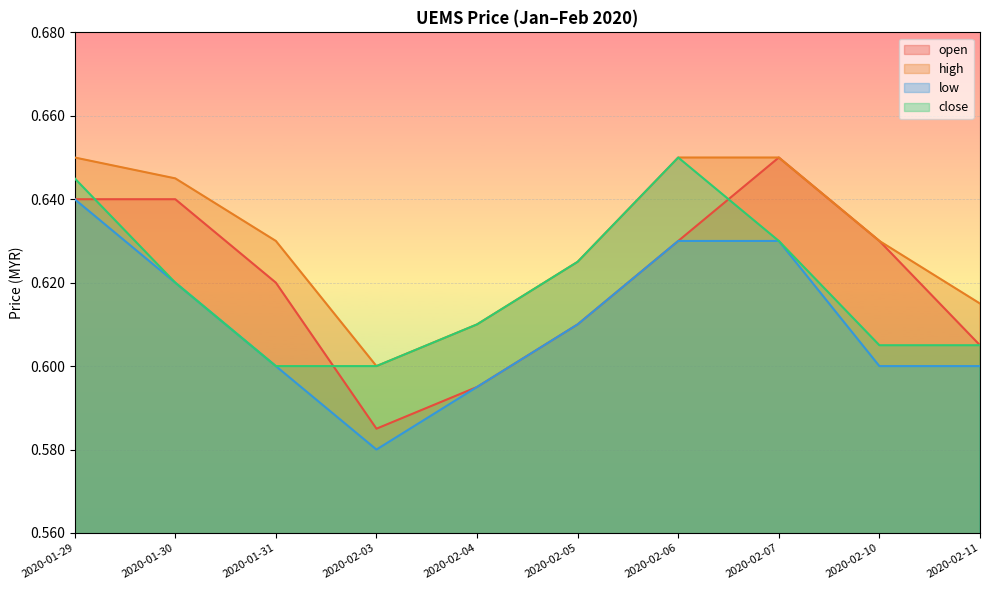

What is the sum of the high values at 2020-02-07 and 2020-02-10?

1.3